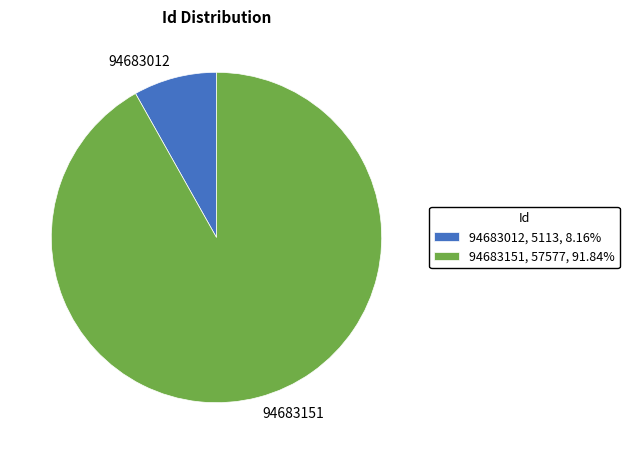

The 94683151 slice represents 92% of the pie. True or false?

True